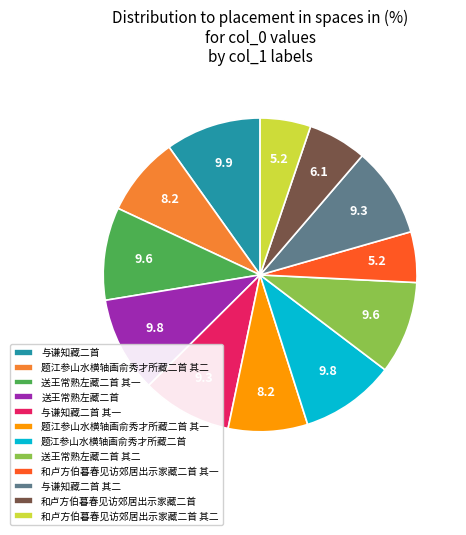

Is it true that 和卢方伯暮春见访郊居出示家藏二首 其一 is 5% of the pie?

True